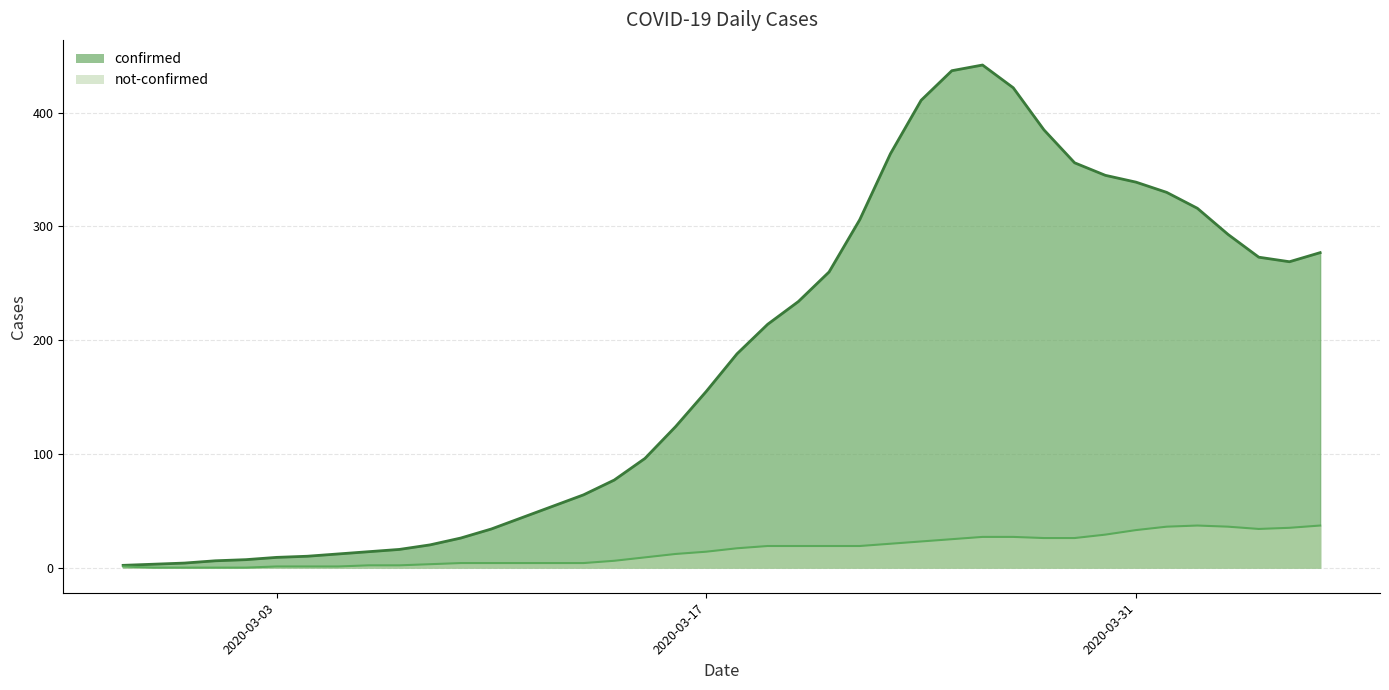

What is the difference between the maximum and minimum values in the not-confirmed series?

37